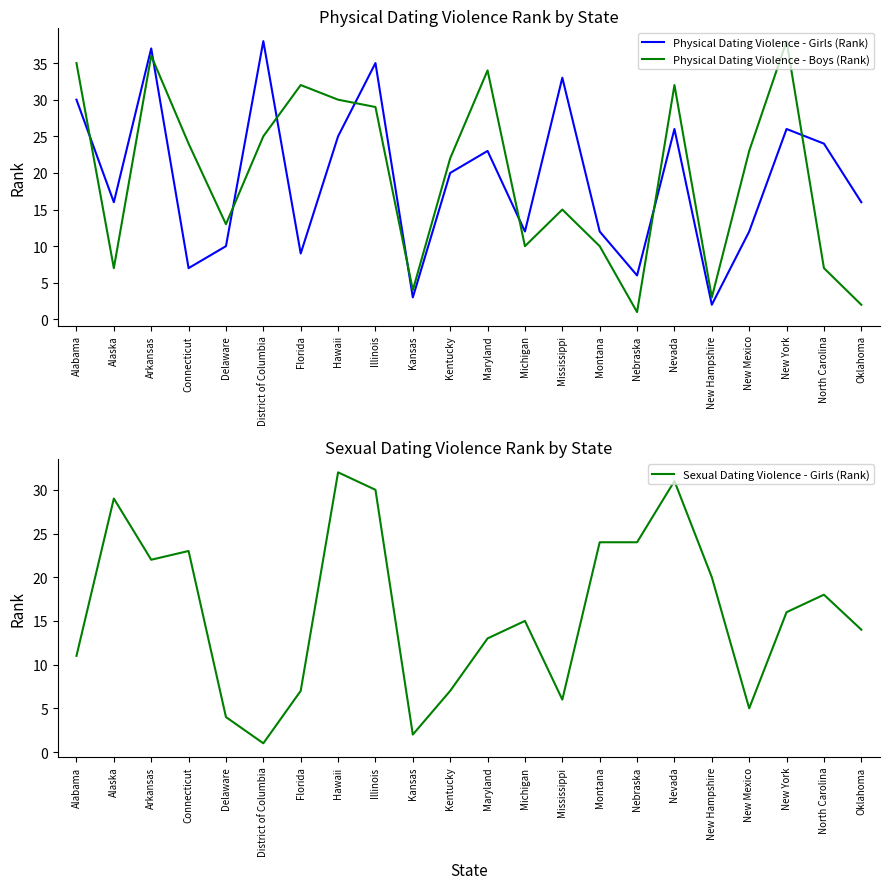

At Delaware, list the series in order from smallest to largest.

Sexual Dating Violence - Girls (Rank), Physical Dating Violence - Girls (Rank), Physical Dating Violence - Boys (Rank)